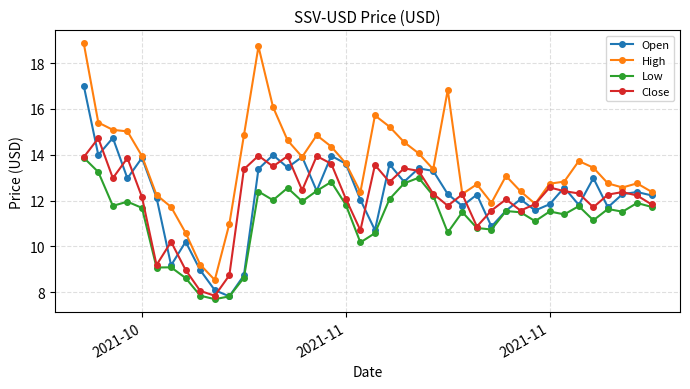

What is the value of the Low point at the 10th from the left?

7.7